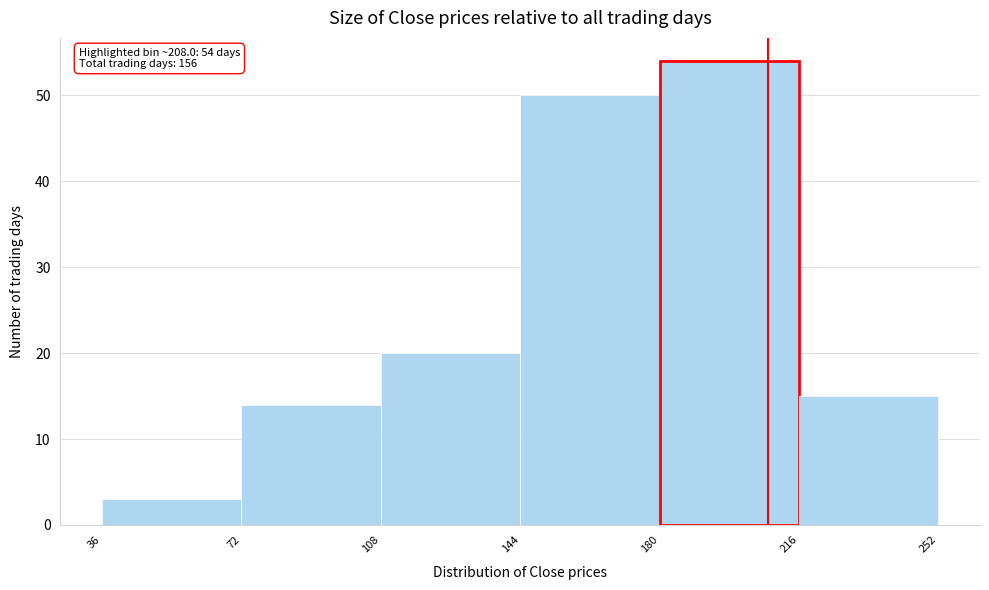

Over which range of the x-axis is the bar tallest?

180 to 216